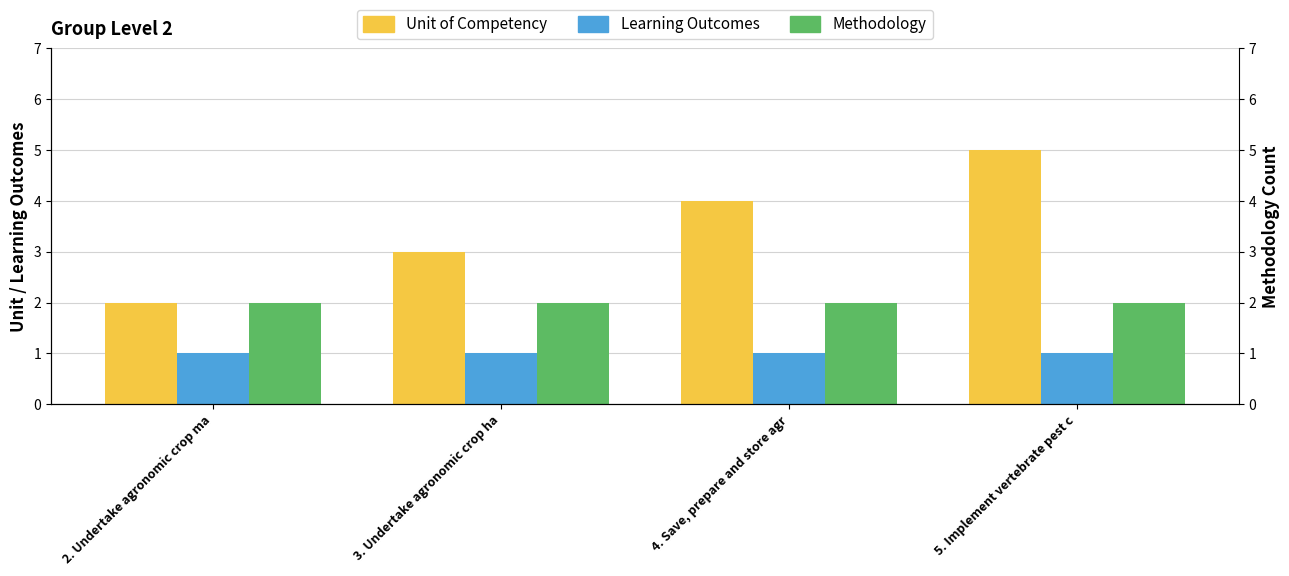

Is it true that Learning Outcomes equals 1 at 4. Save, prepare and store agr?

True